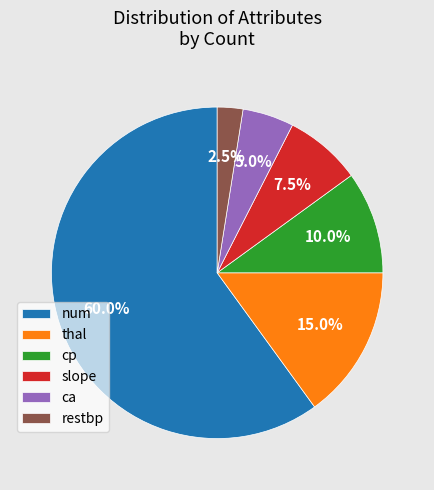

Is slope the majority of the pie?

No